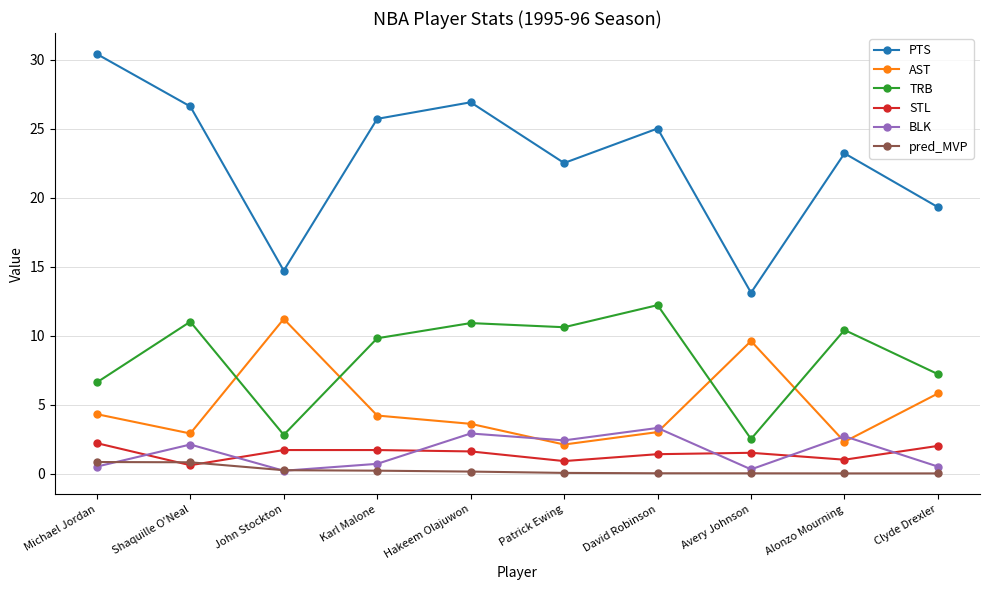

Is it true that AST equals 2.3 at Alonzo Mourning?

True